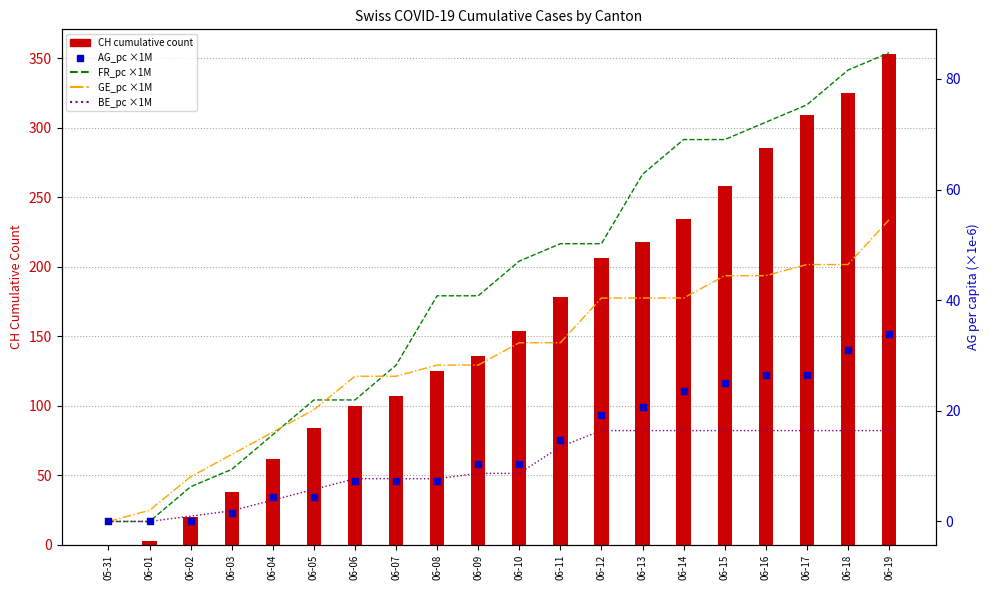

Which series has the widest spread of Y values?

CH cumulative count